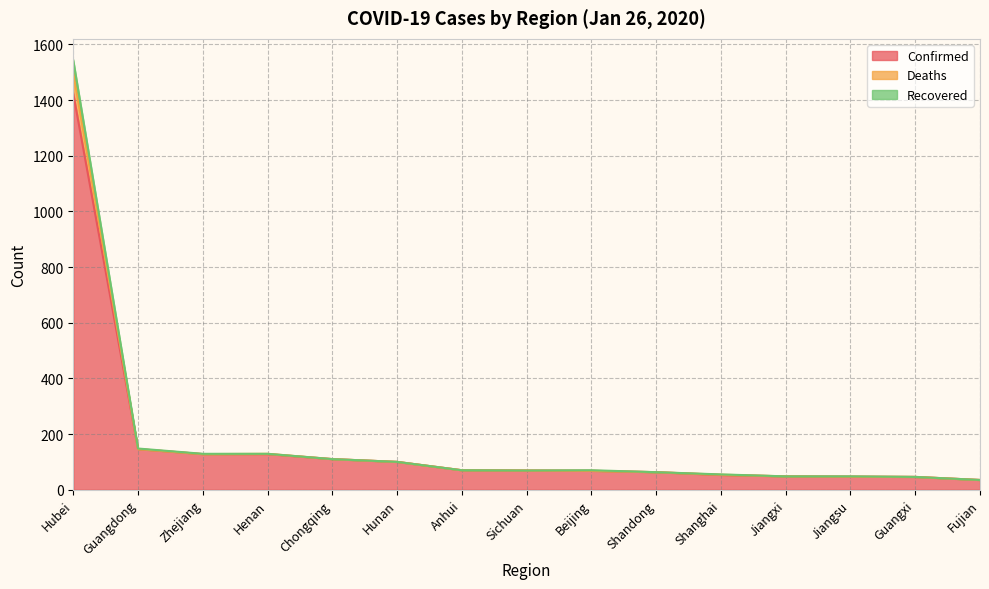

True or false: Confirmed and Deaths intersect in this chart.

False